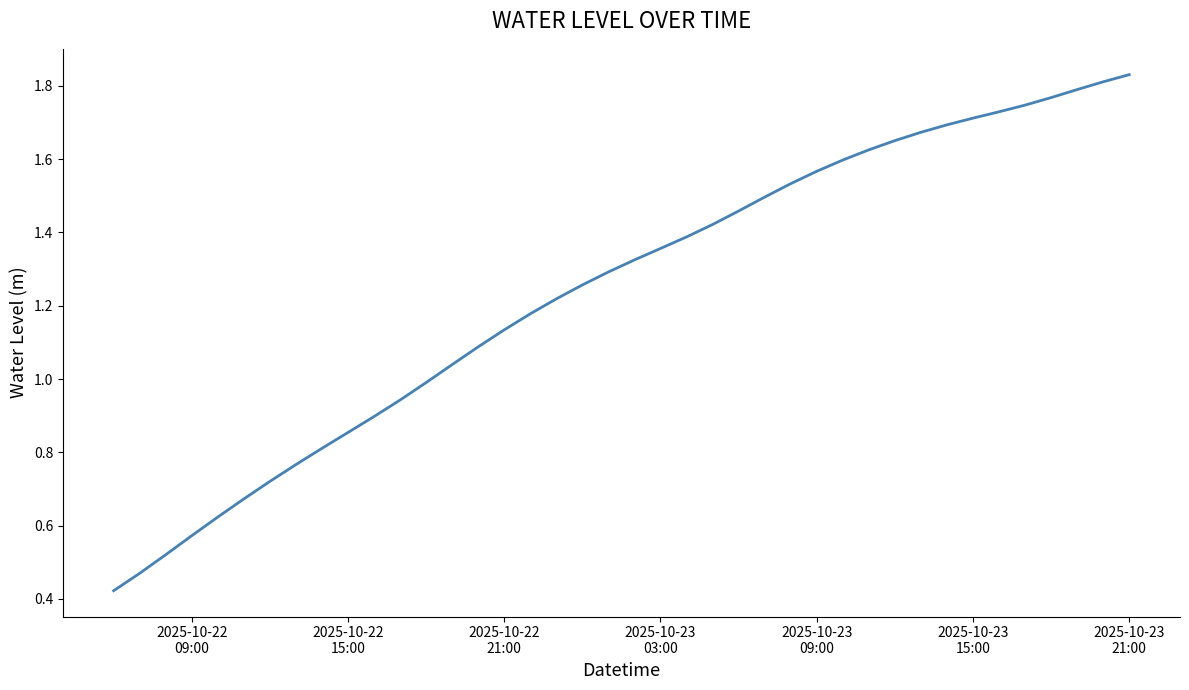

Does the chart display data point markers on the line(s)?

No